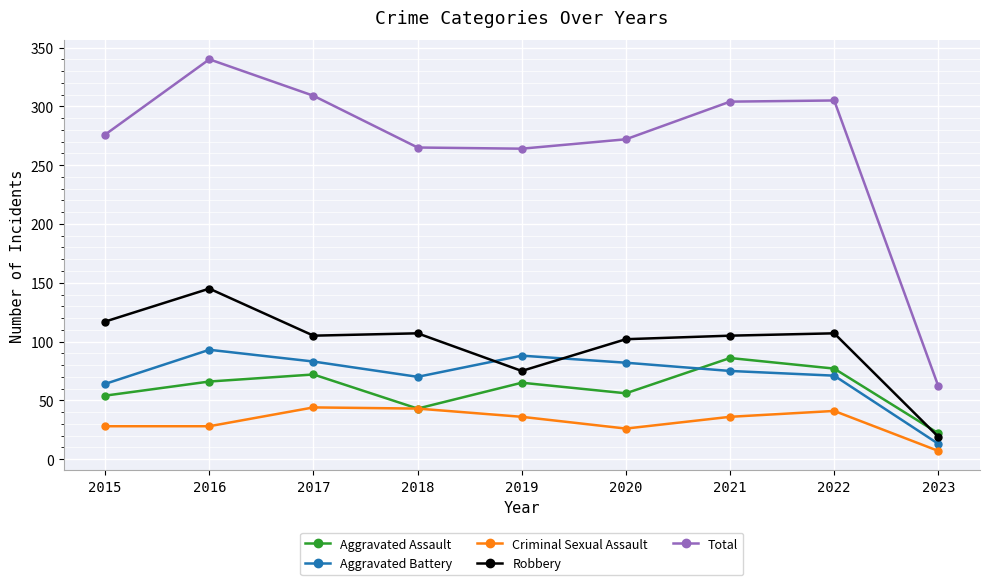

What is the value of the Robbery point at the 5th from the left?

75